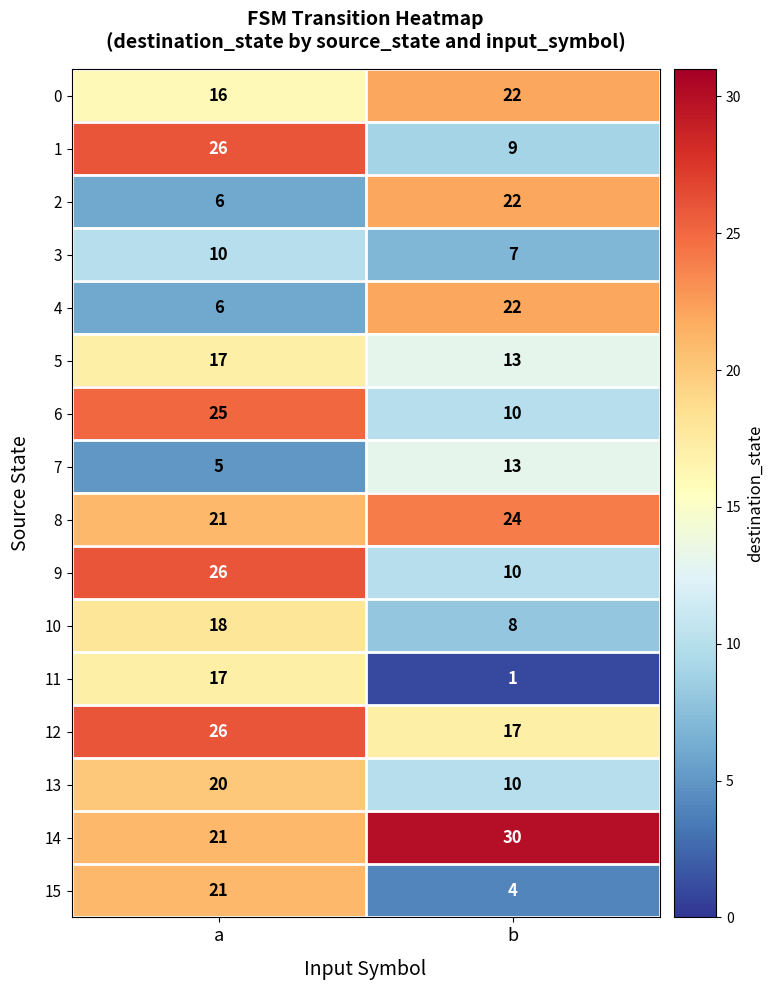

What is the spread (max minus min) of values at a?

21